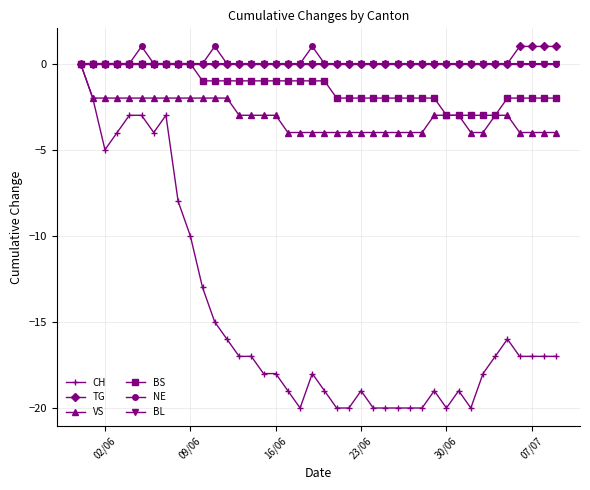

True or false: CH has more than 1 points higher than both neighbors.

True